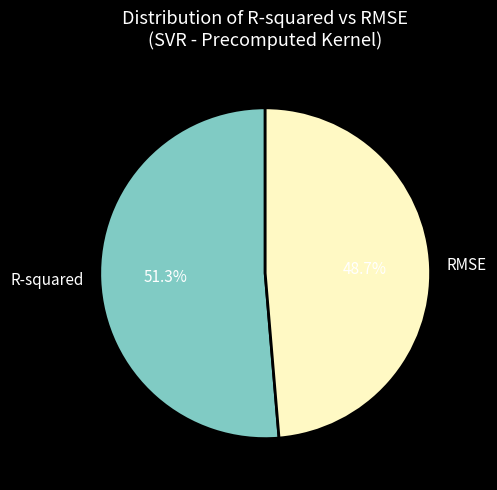

What is the largest slice in the pie chart?

R-squared